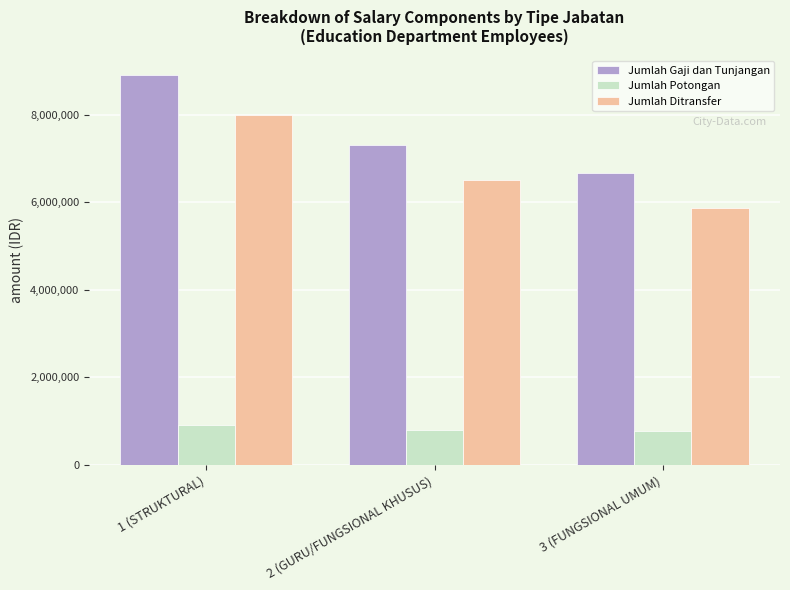

What is the label of the 1st bar from the left?

1 (STRUKTURAL)